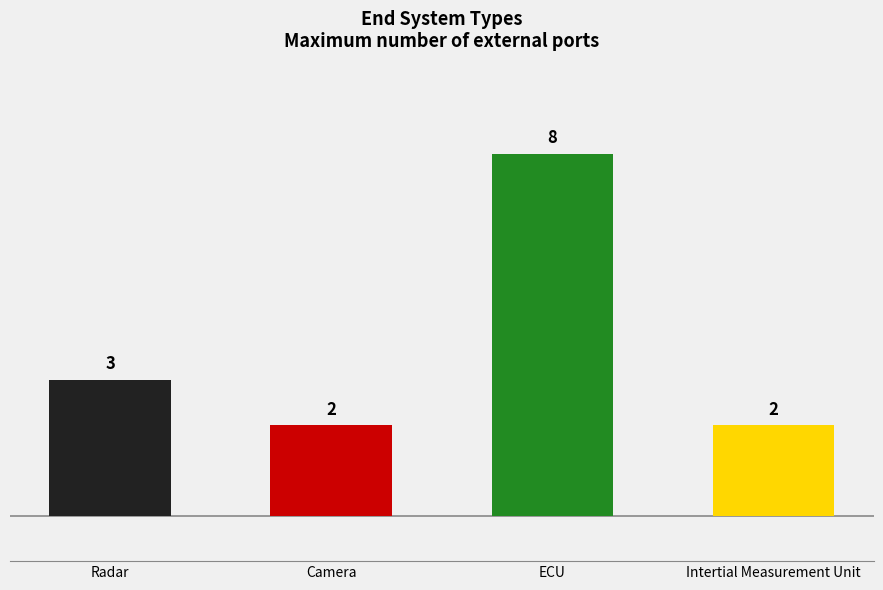

Rank the categories by value from lowest to highest.

Camera, Intertial Measurement Unit, Radar, ECU